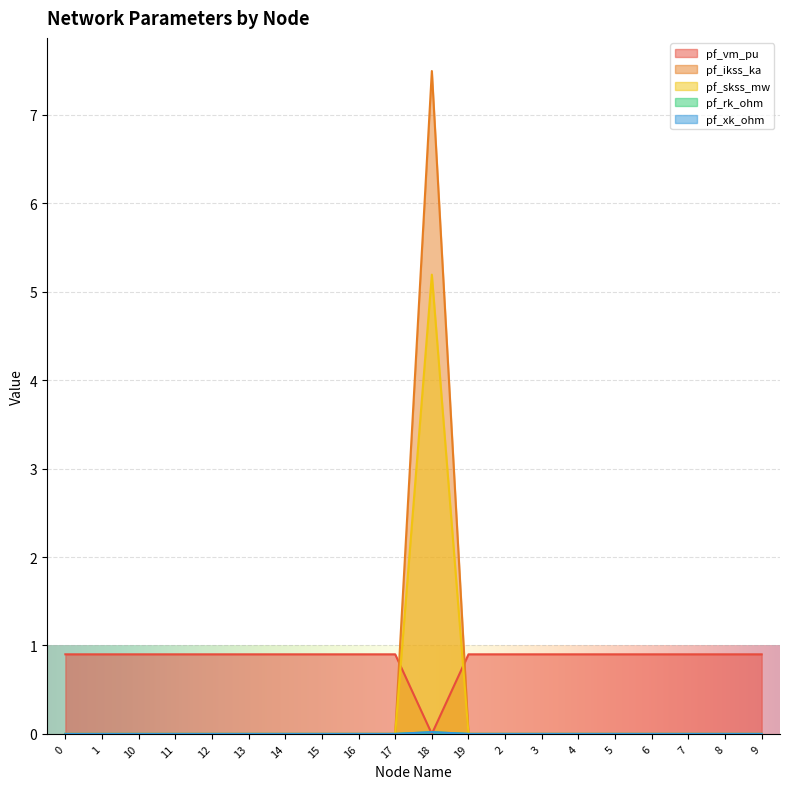

Which label corresponds to the largest value in the chart?

18